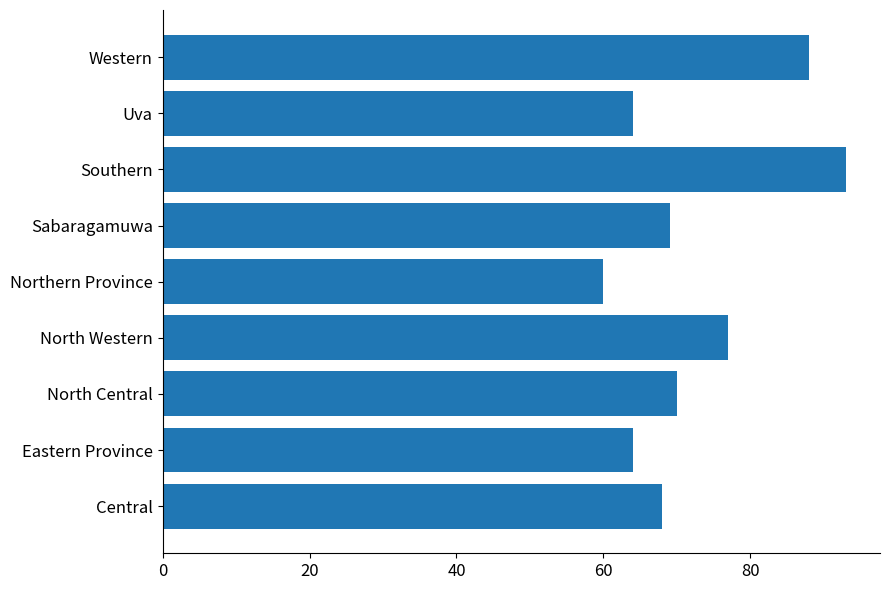

Does the chart contain any negative values?

No